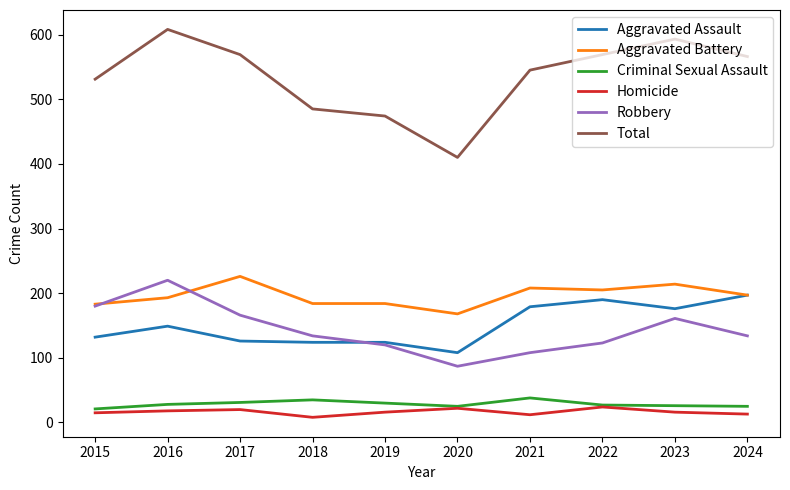

The Total series shows 569 at 2017. True or false?

True